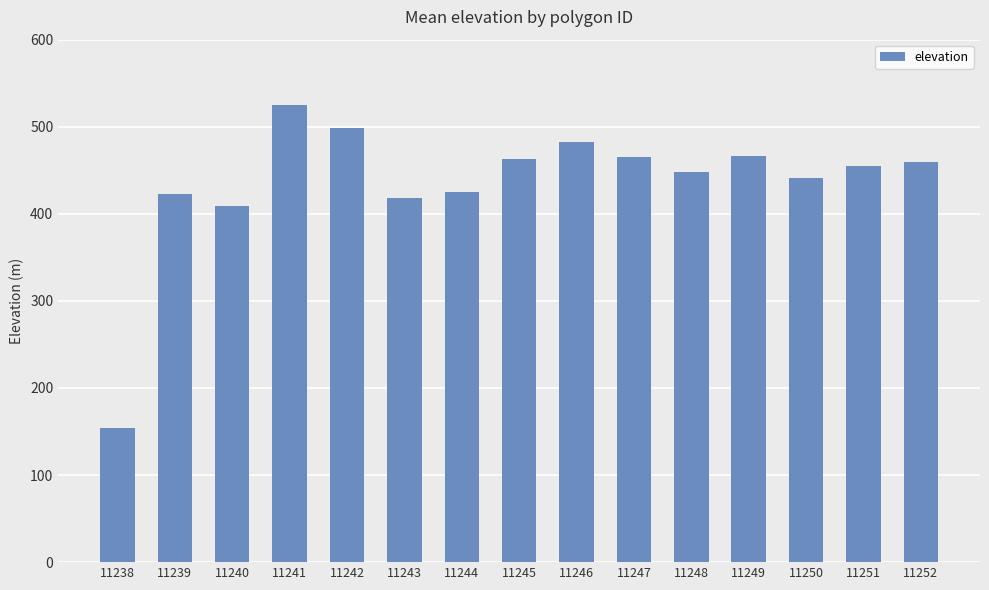

At which category does the chart reach its minimum across all series?

11238